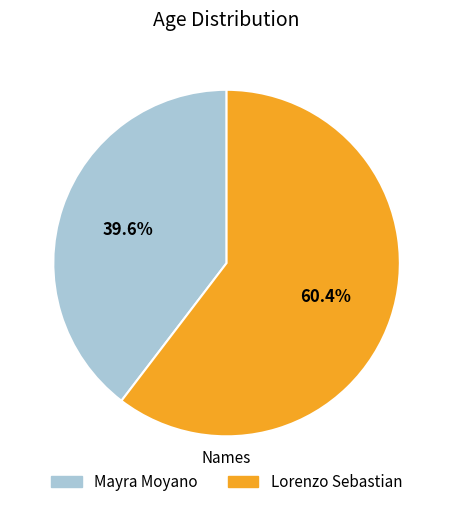

Approximately how many times larger is the value at Lorenzo Sebastian compared to Mayra Moyano?

1.5